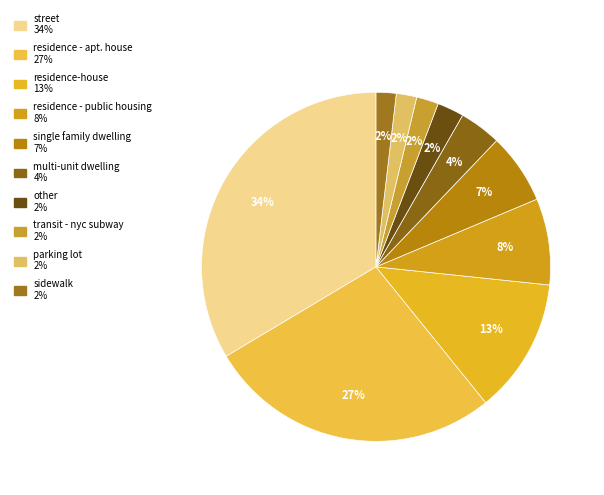

What percentage is the residence - apt. house slice, to the nearest percent?

27%